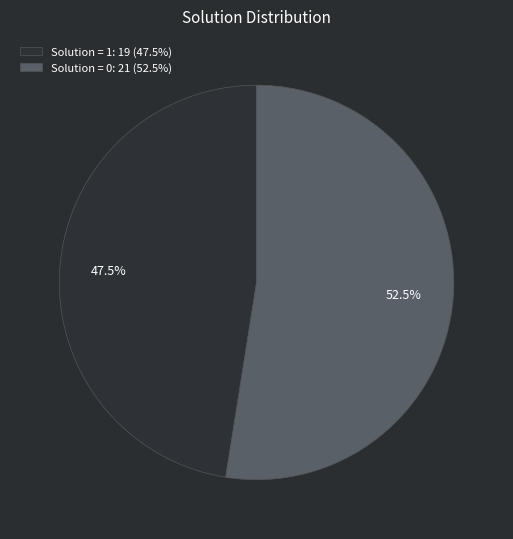

Is Solution = 1: 19 (47.5%) the majority of the pie?

No